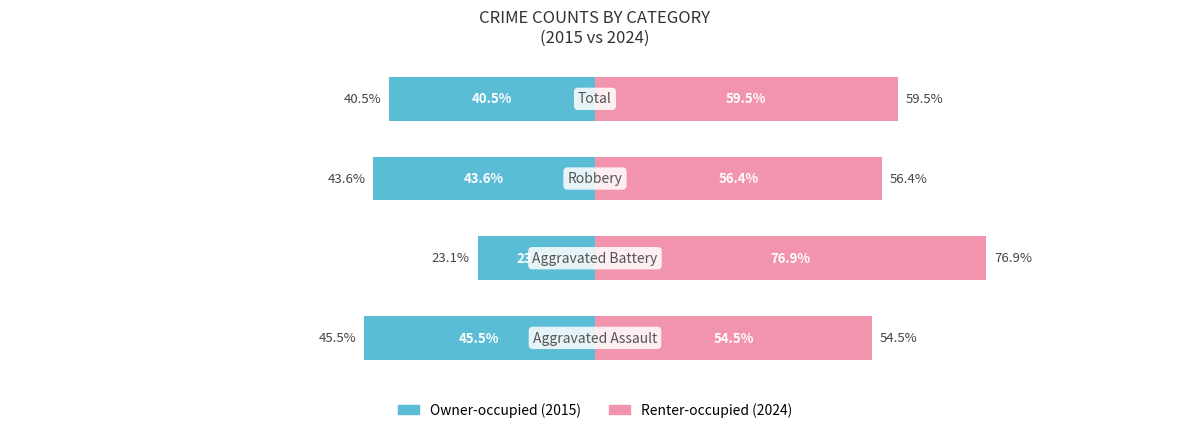

Rank the series at 1 from lowest to highest value.

Owner-occupied, Renter-occupied